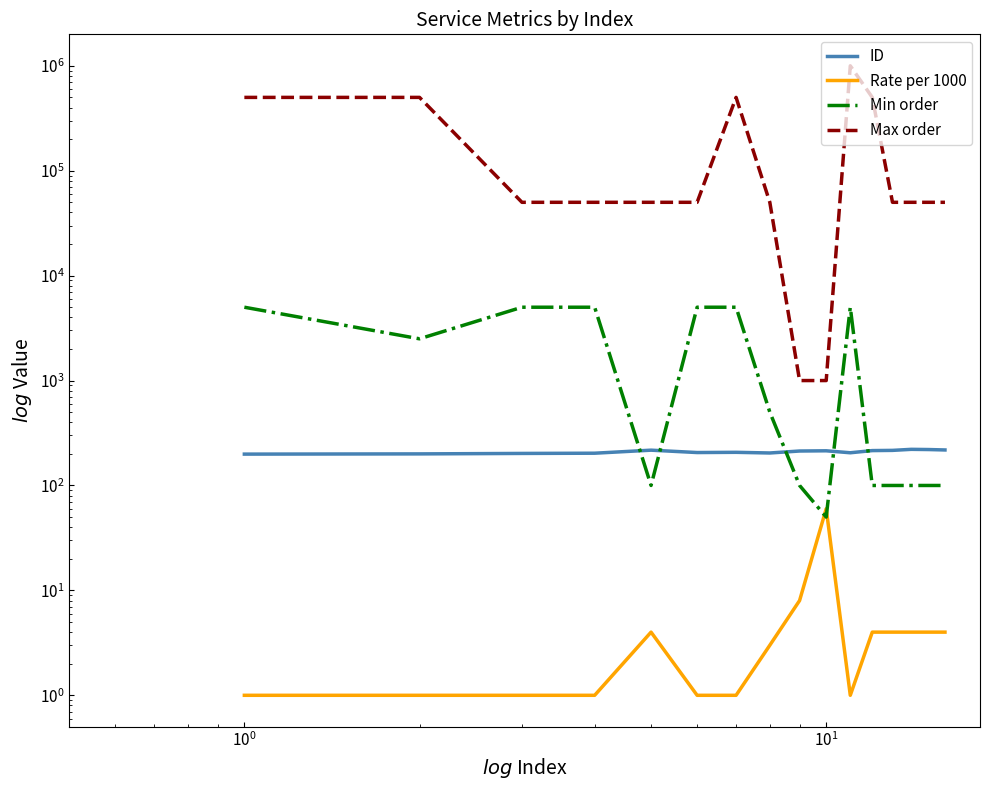

In Max order, how many points are higher than both neighbors (excluding endpoints)?

2